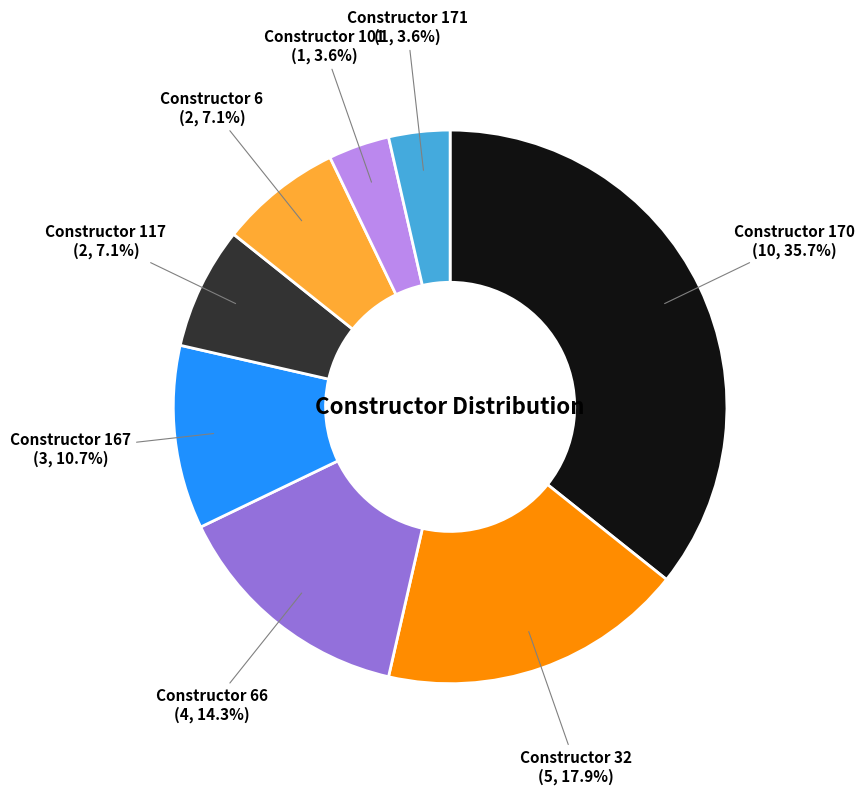

Does any single category account for the majority?

No